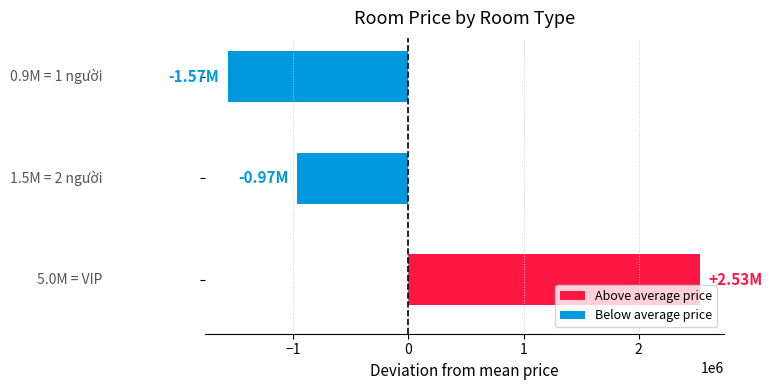

Count the number of data series in this chart.

1